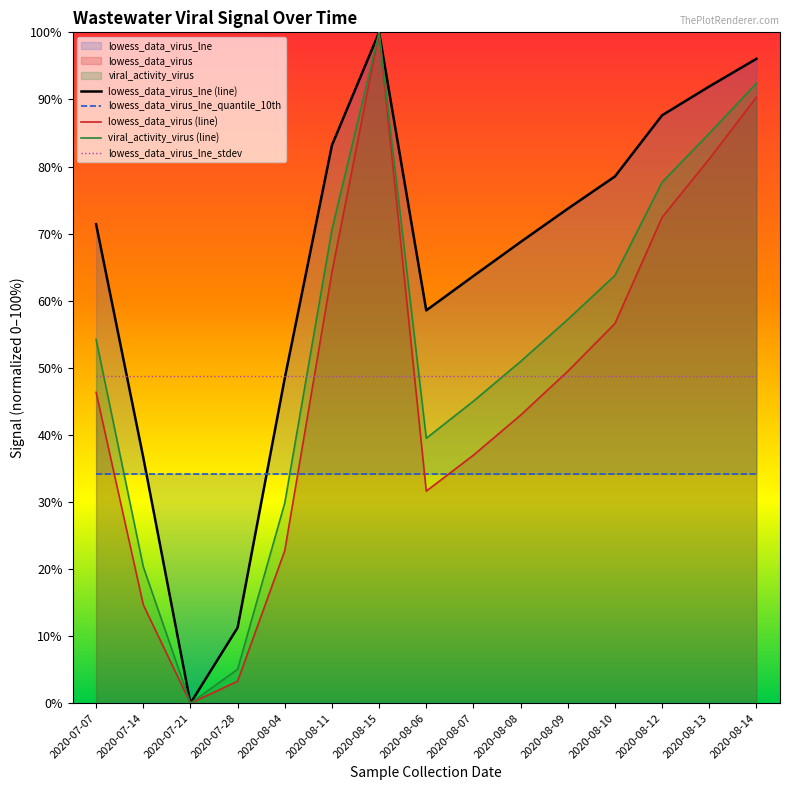

Where is the first local maximum for viral_activity_virus?

2020-08-15